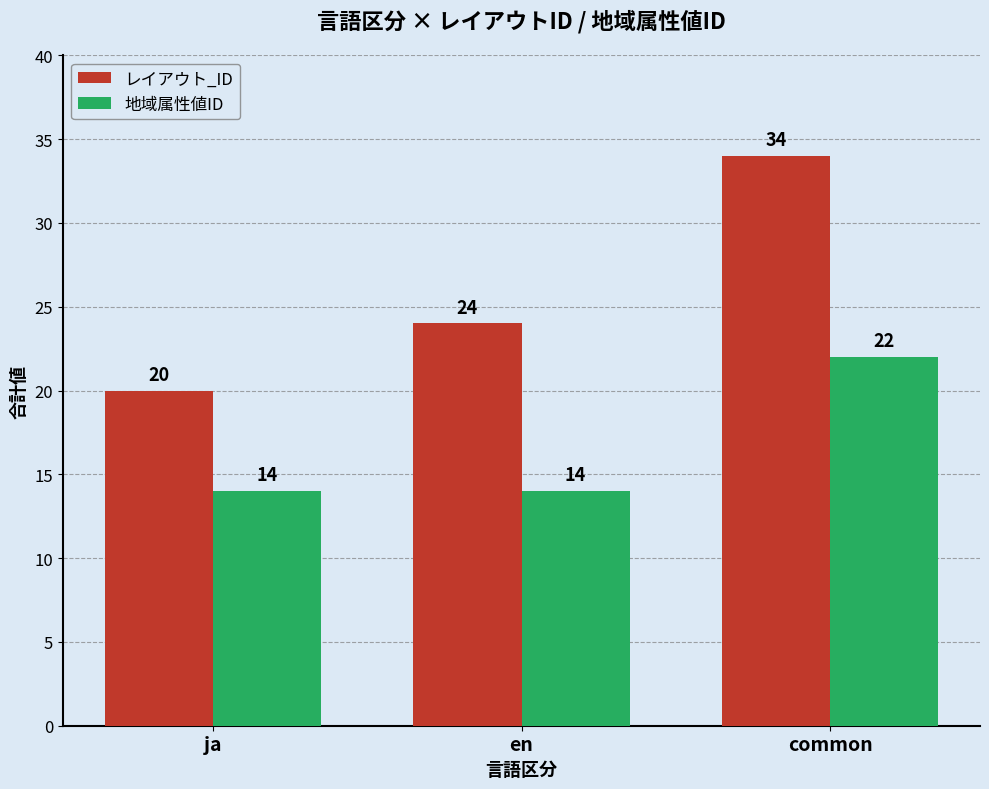

True or false: 地域属性値ID has a value of 14 at ja.

True